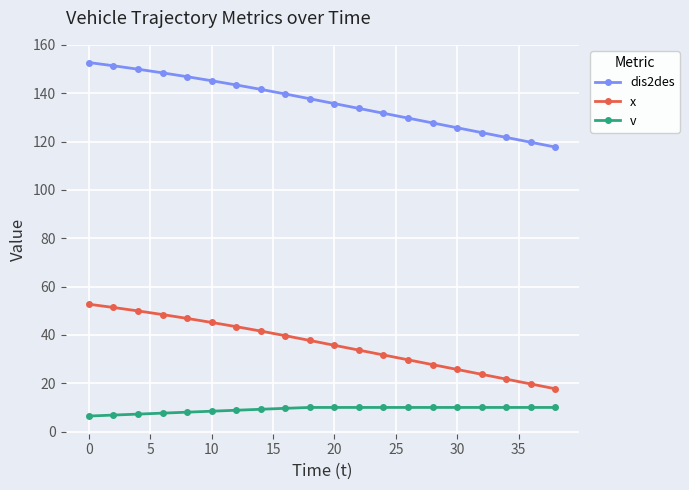

What is the sum of all x values?

724.0